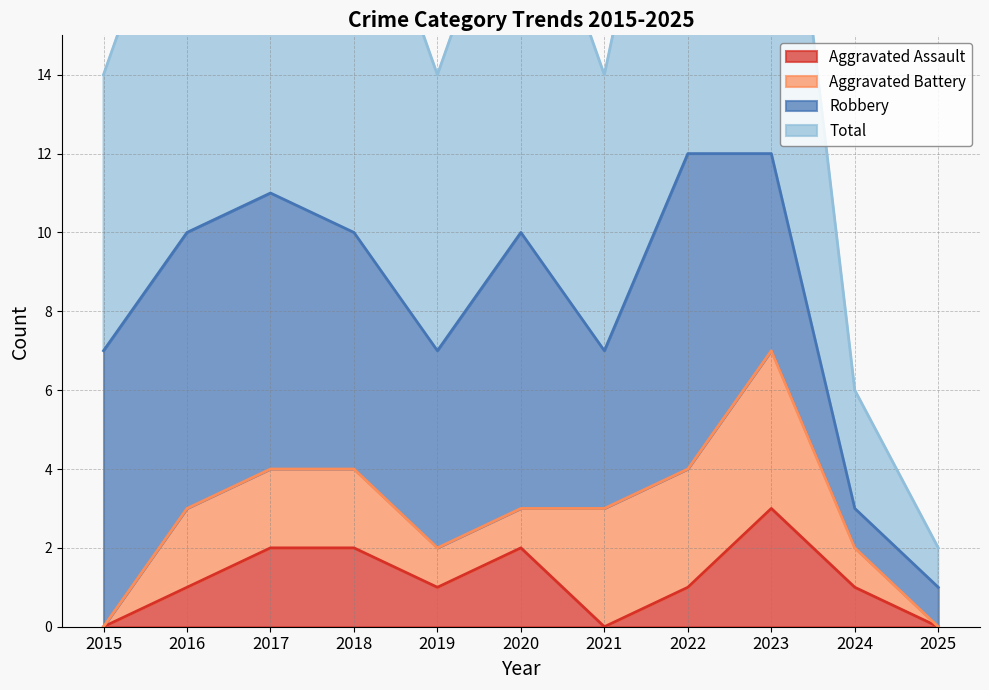

At which category is the sum across all series the highest?

2023